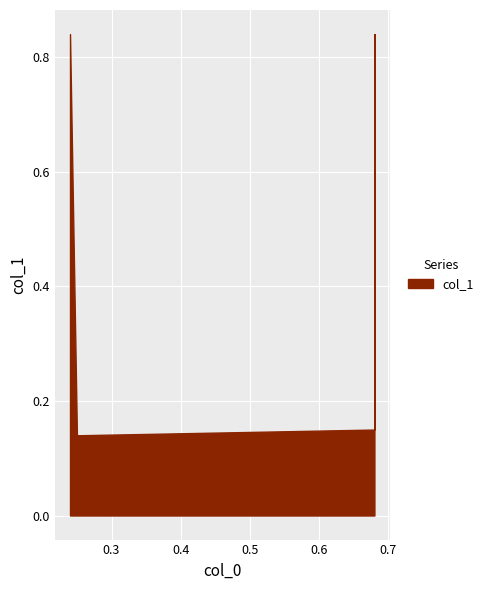

What is the sum of all values?

2.0